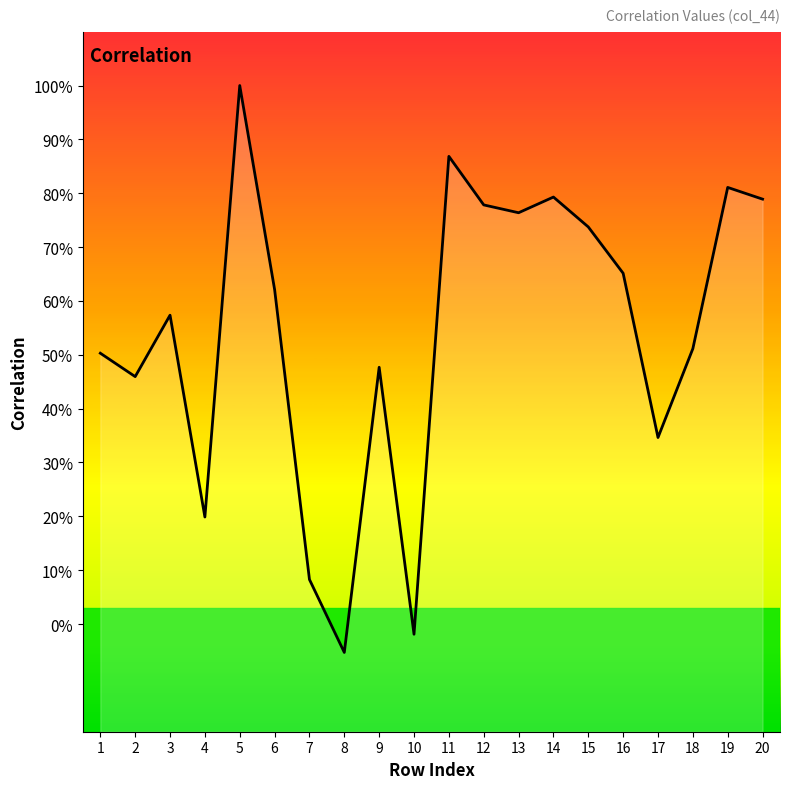

The chart shows a value of -0.0 at 10. True or false?

True